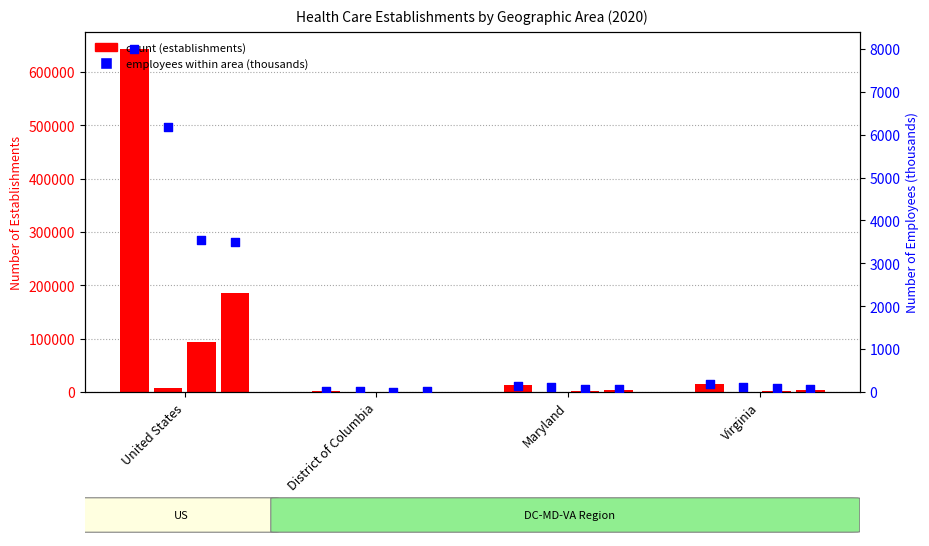

Which series reaches the minimum Y coordinate?

employees (thousands)